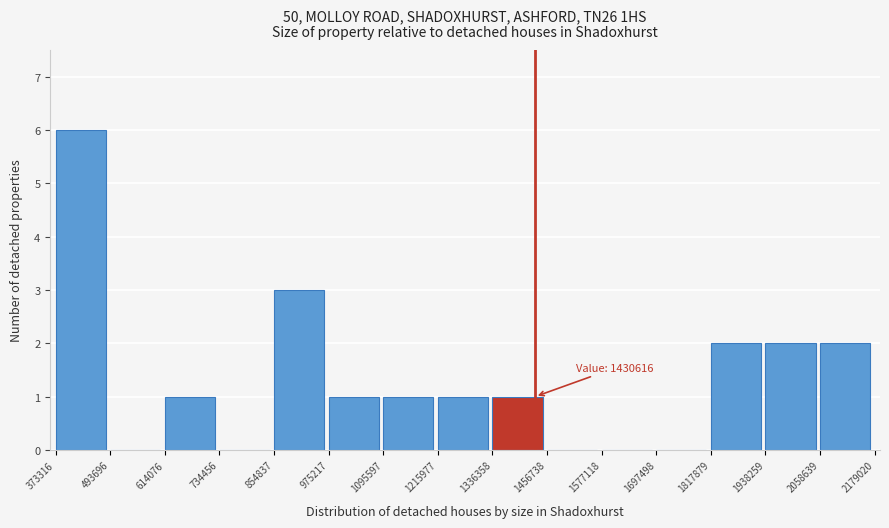

Which range on the x-axis has the tallest bar?

373316 to 493696